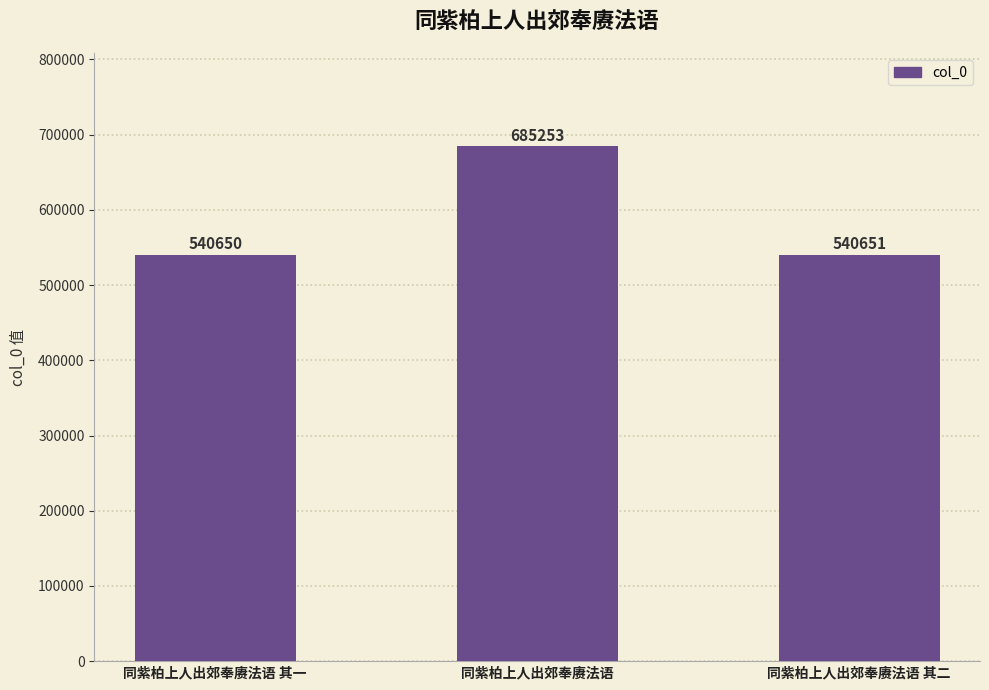

What is the label of the 3rd bar from the right?

同紫柏上人出郊奉赓法语 其一